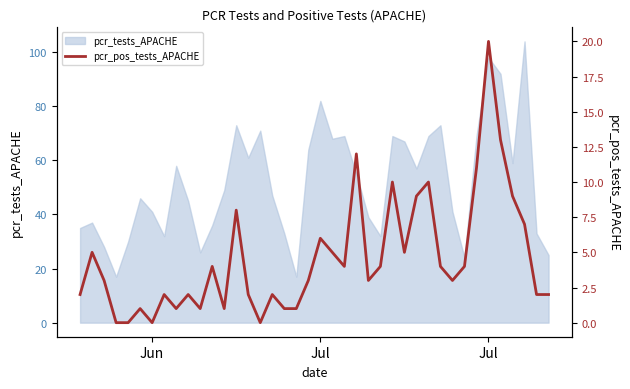

The value at 38 is 1. True or false?

False